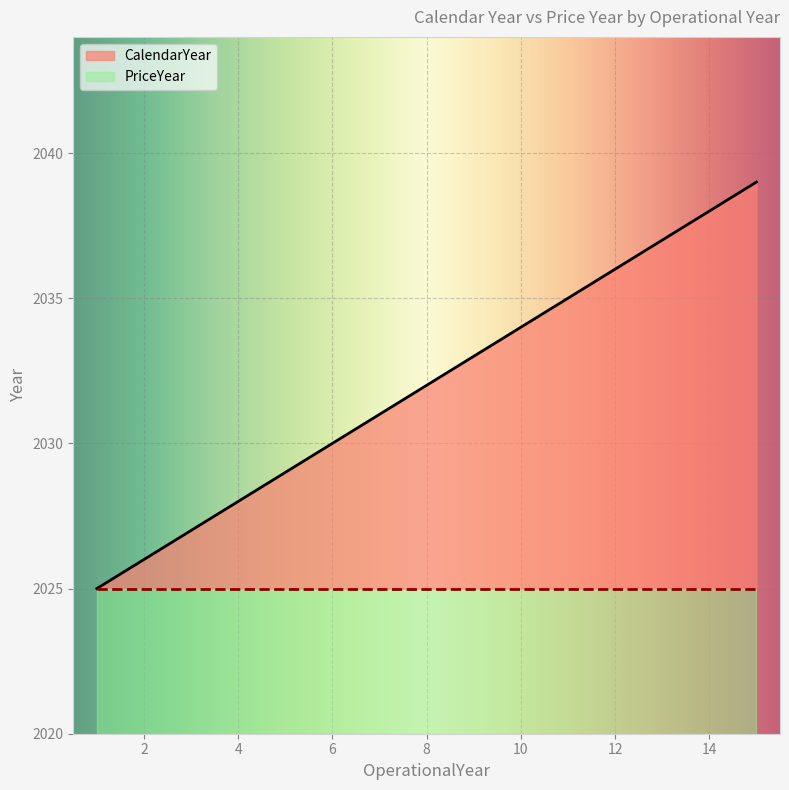

What is the sum of the values at 3 and 9?

4060